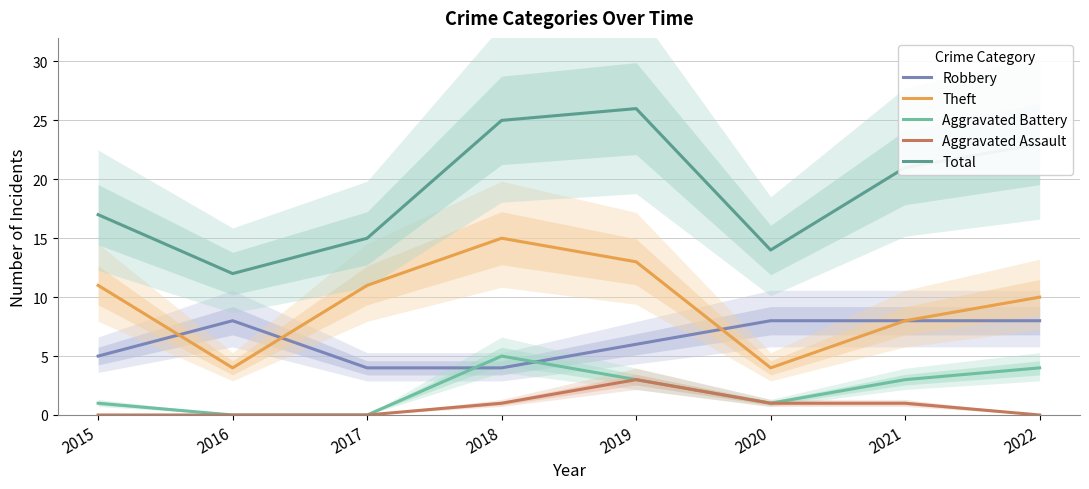

At which label is Theft closest to 9?

2021